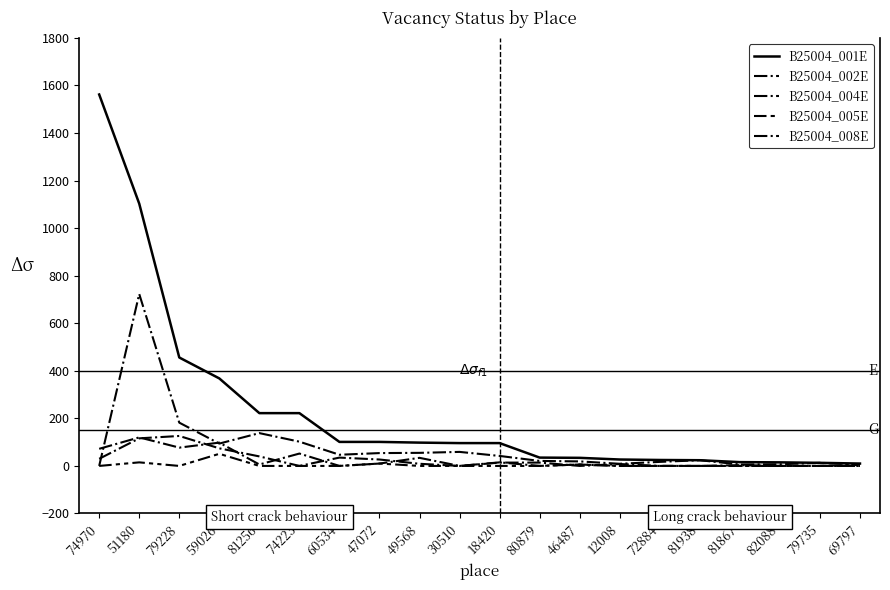

What is the sum of the B25004_001E values at 60534 and 74223?

323